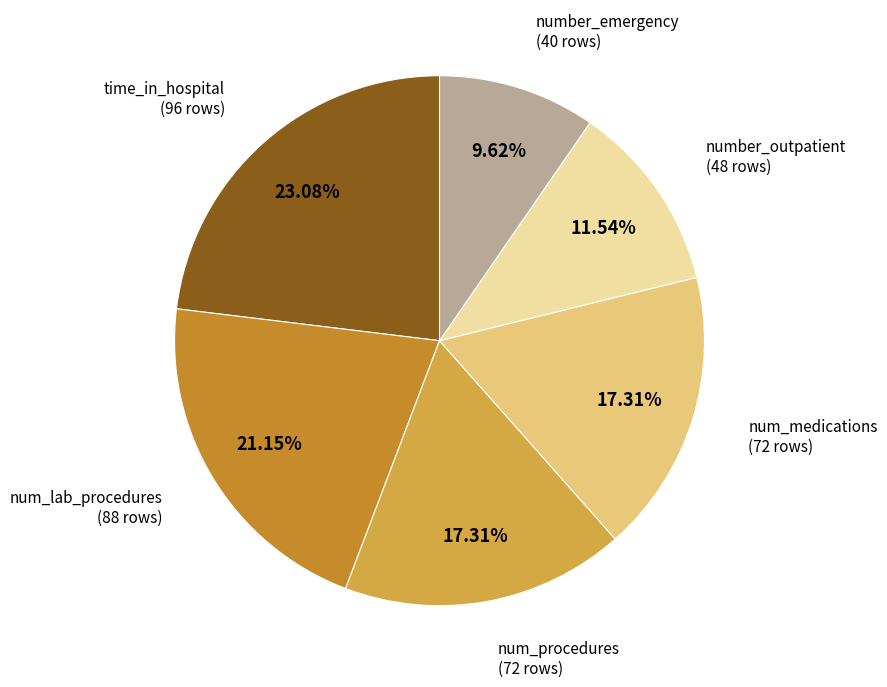

Is there a majority slice in this chart?

No